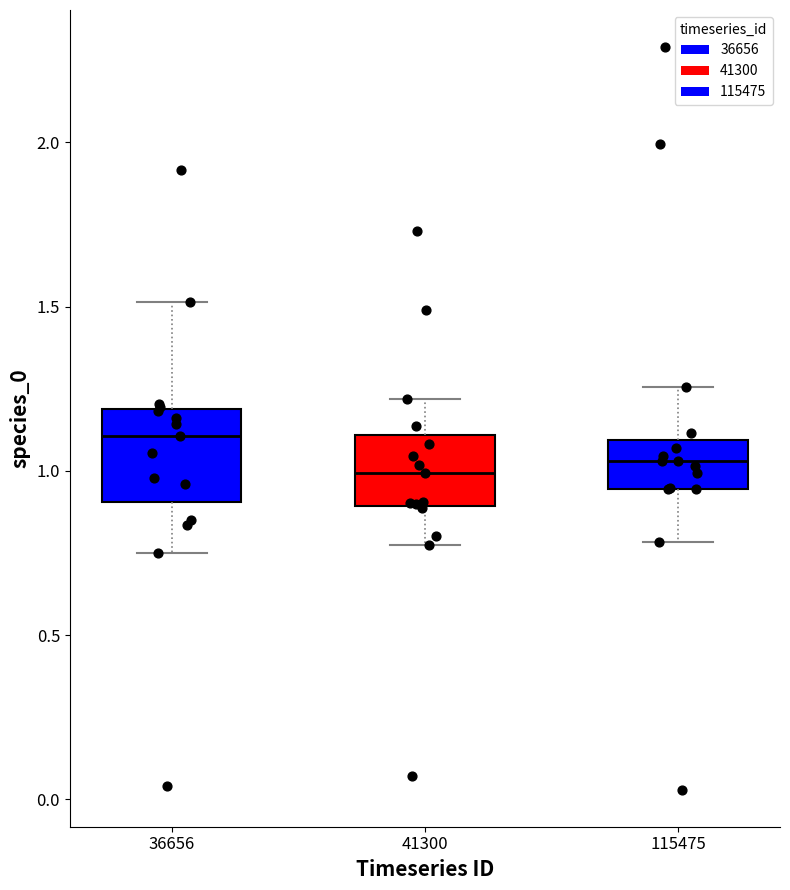

Reading left to right, transcribe this box plot: for each box, give where its median line is, the range the box spans, and where its two whiskers end, as read against the y-axis. The values are not printed on the chart, so give them approximately, as read against the axis.

36656: median 1.10, box 0.90 to 1.20, whiskers 0.75 to 1.50
41300: median 1.00, box 0.90 to 1.10, whiskers 0.75 to 1.20
115475: median 1.05, box 0.95 to 1.10, whiskers 0.80 to 1.25